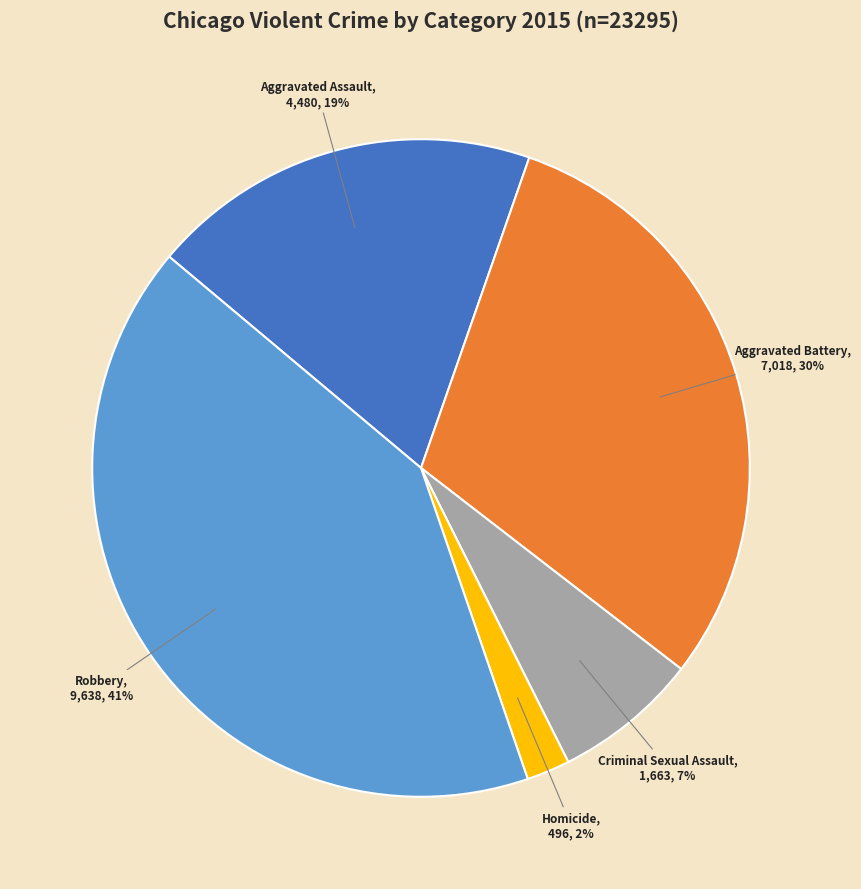

Is there any slice that represents more than half of the pie?

No